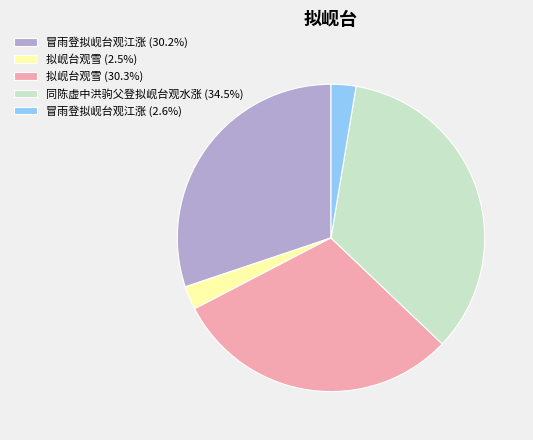

Is there a majority slice in this chart?

No